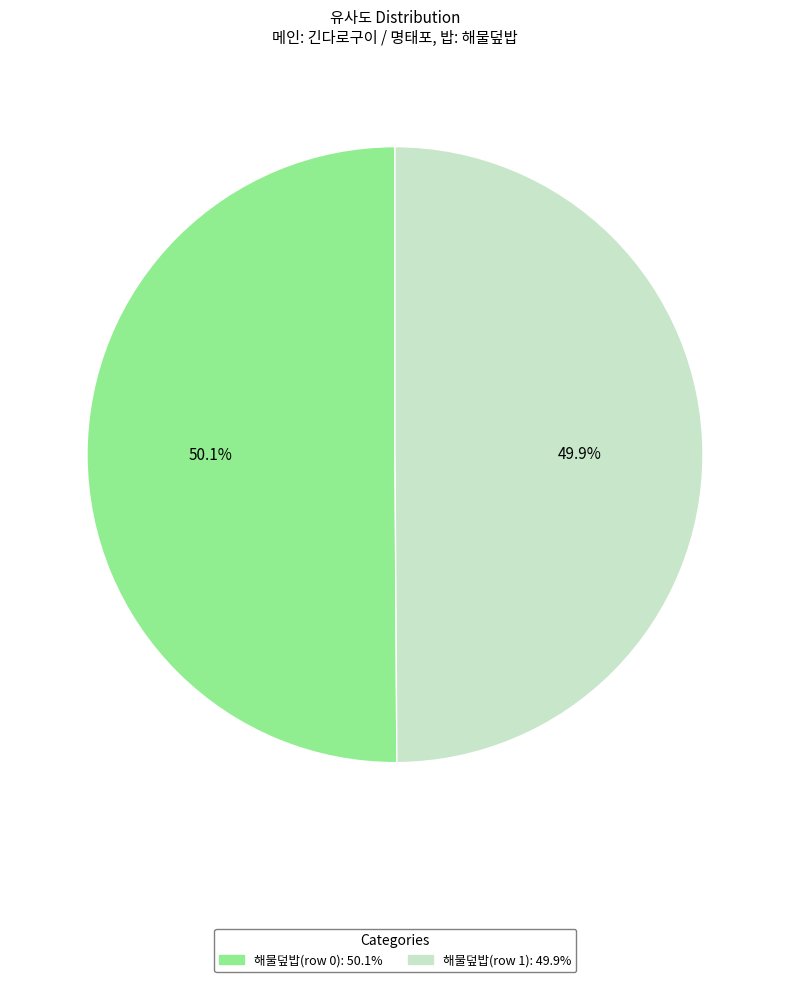

To the nearest percent, what is the average slice percentage?

50%